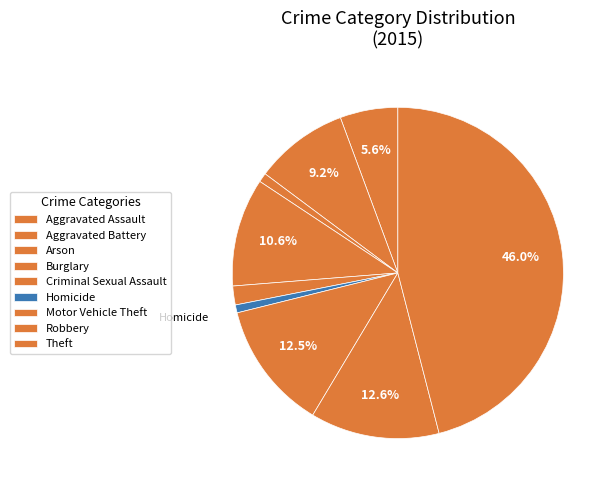

Is it true that Robbery is 23% of the pie?

False